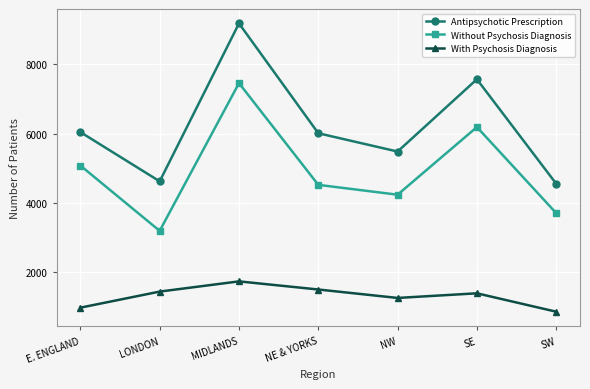

Is this an area chart (filled region under the line)?

No